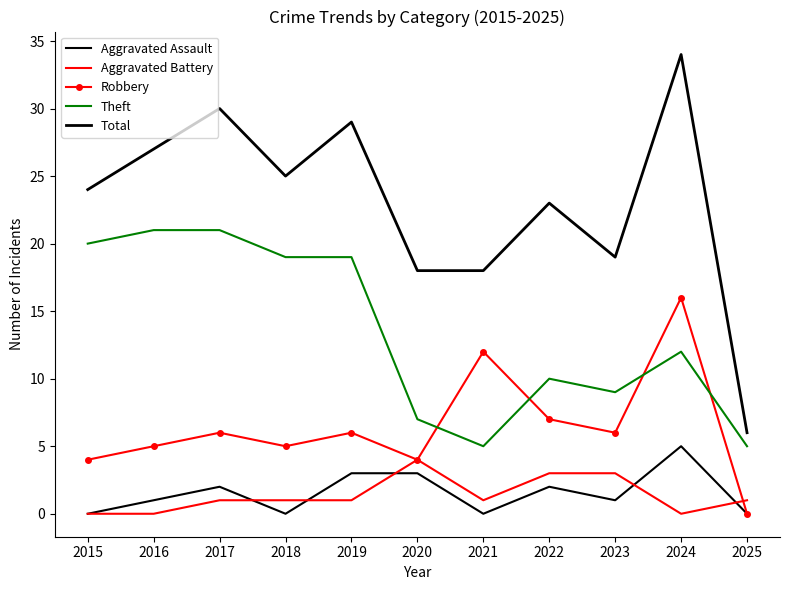

What is the value of the Robbery point at the 1st from the left?

4